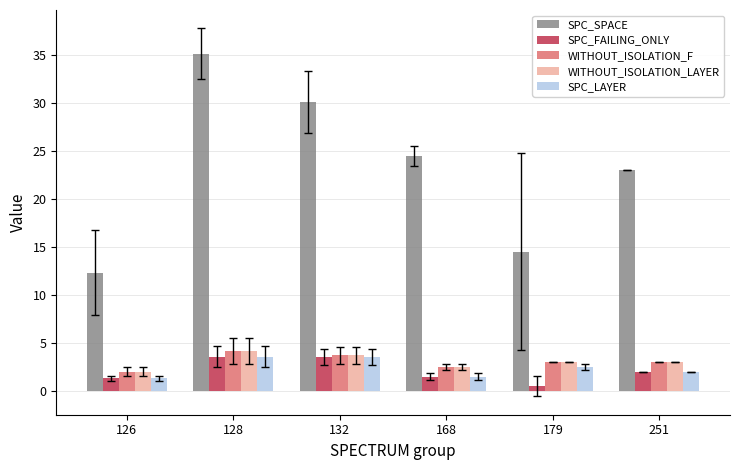

Are the bars horizontal?

No